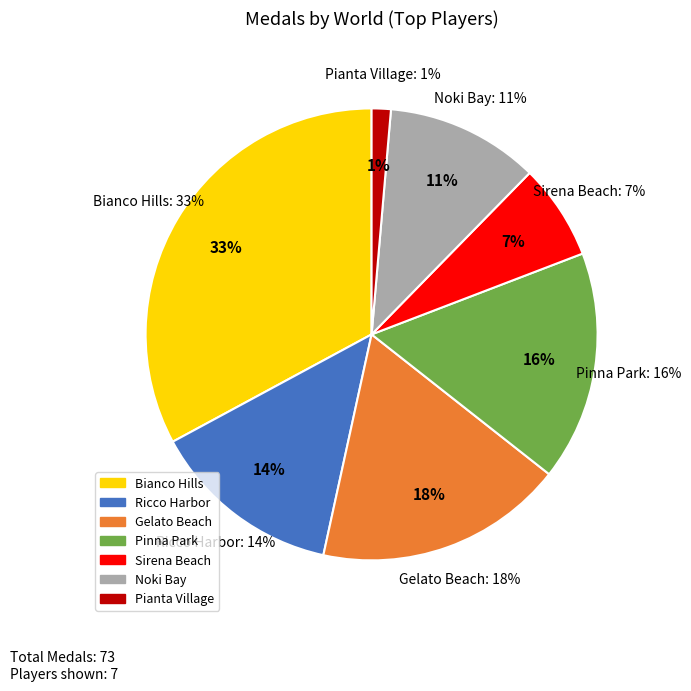

Is there any slice that represents more than half of the pie?

No